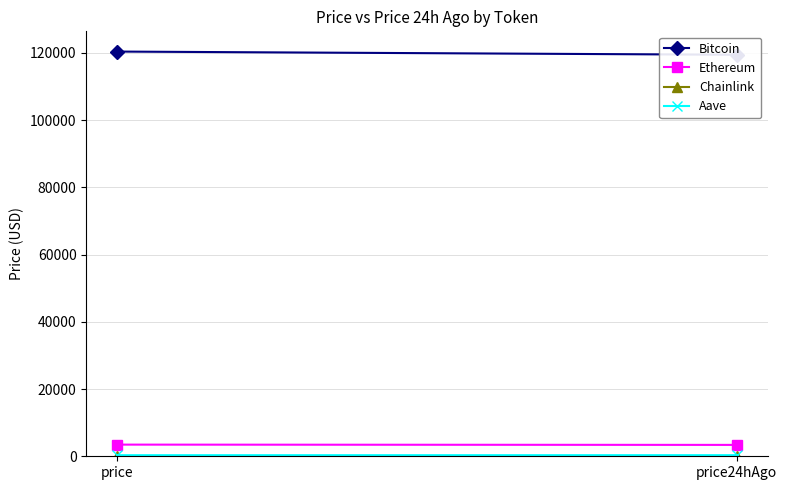

What is the label of the 2nd point from the left?

price24hAgo